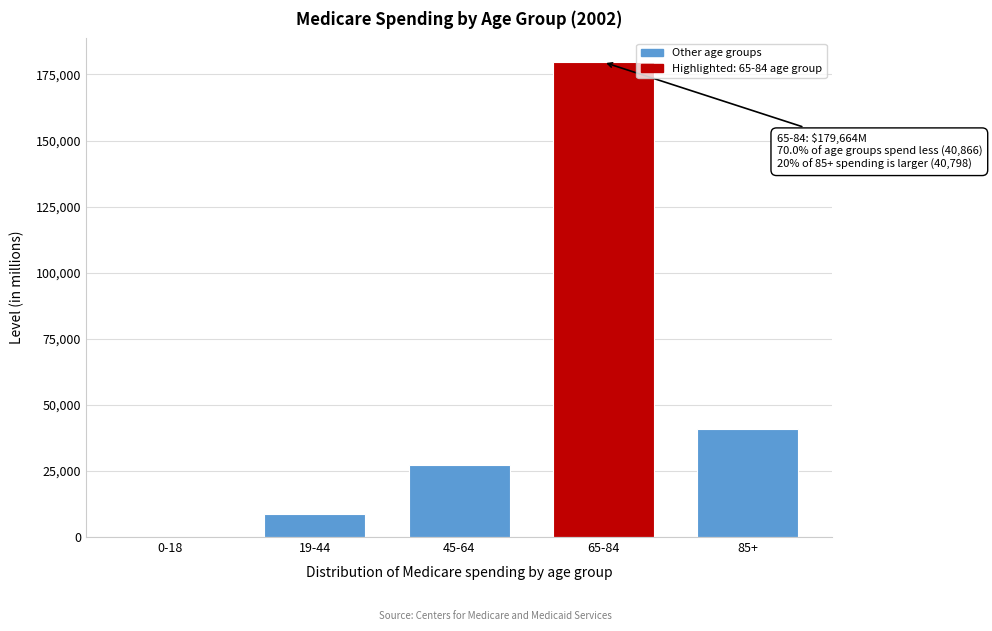

Reading left to right, what are all the values shown in this chart?

0-18=66	19-44=8839	45-64=27183	65-84=179664	85+=40798